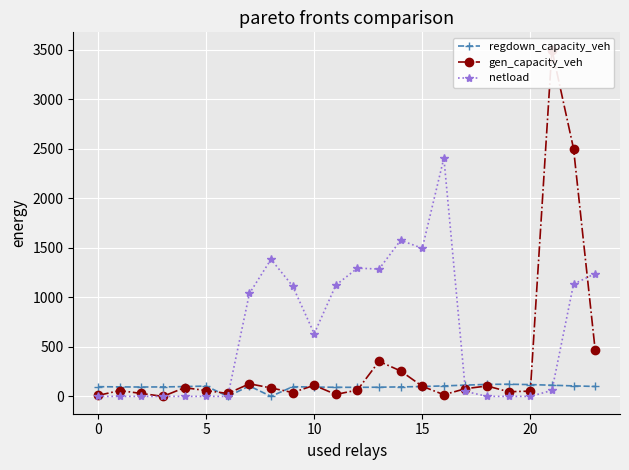

What is the highest value of the netload series?

2408.4